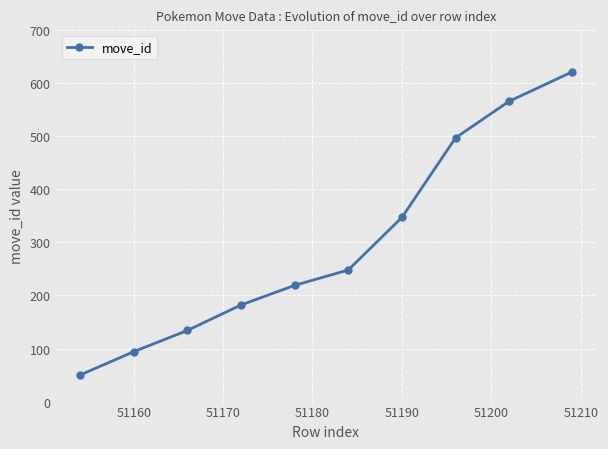

What is the difference between the second highest and second lowest values?

472